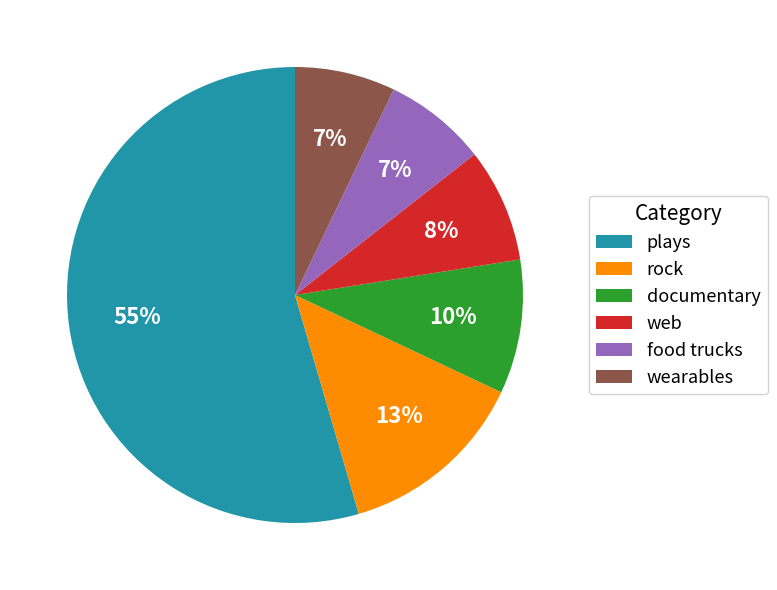

Which category has the biggest portion of the pie?

plays